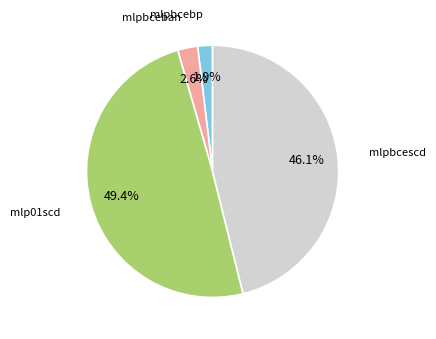

Is there a majority slice in this chart?

No